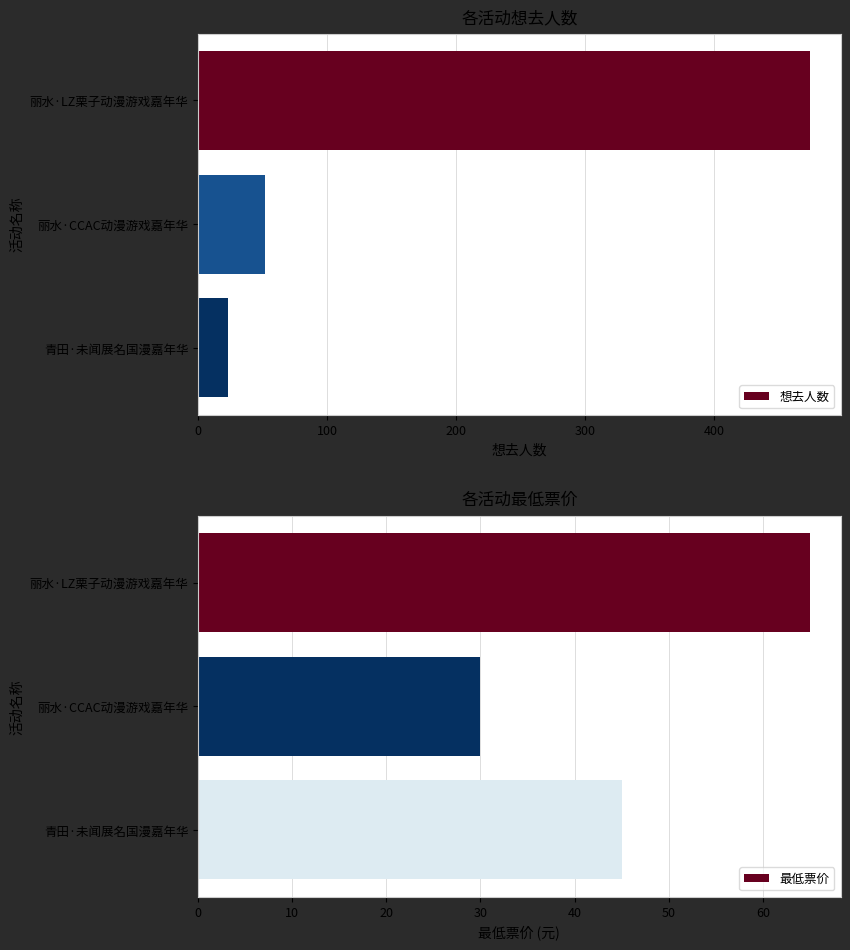

How many distinct data groups are displayed?

2